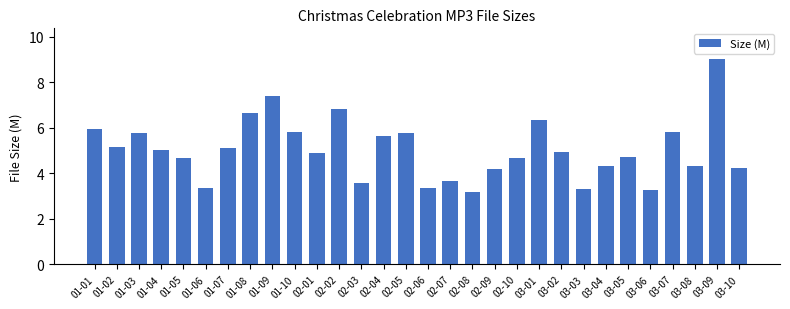

Which label corresponds to the largest value in the chart?

03-09